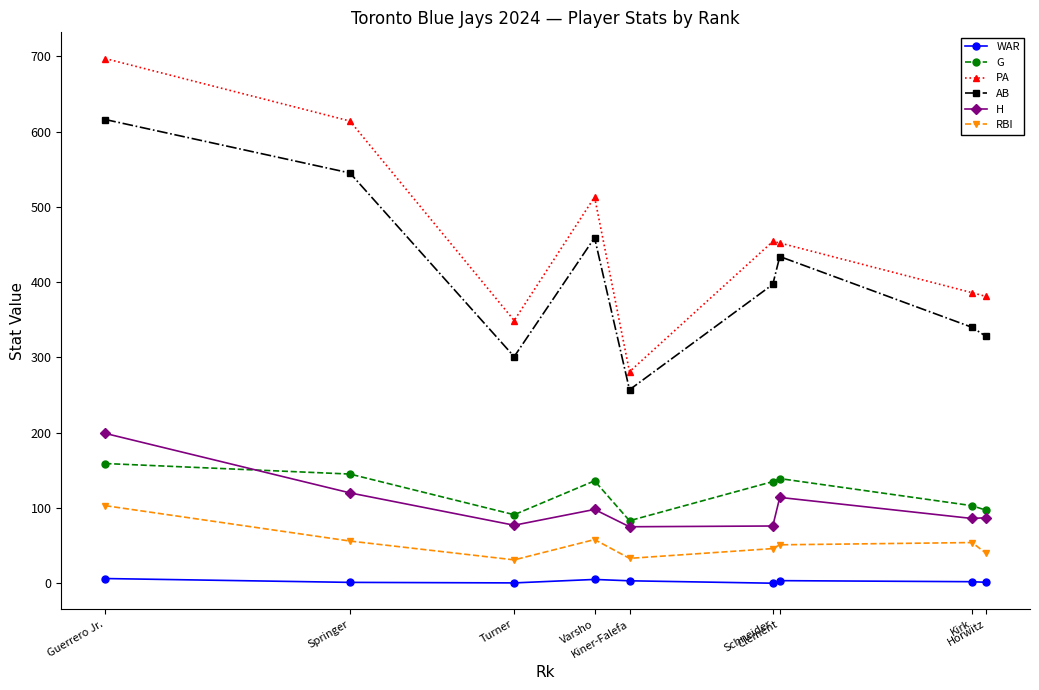

Rank the series at Guerrero Jr. from highest to lowest value.

PA, AB, H, G, RBI, WAR